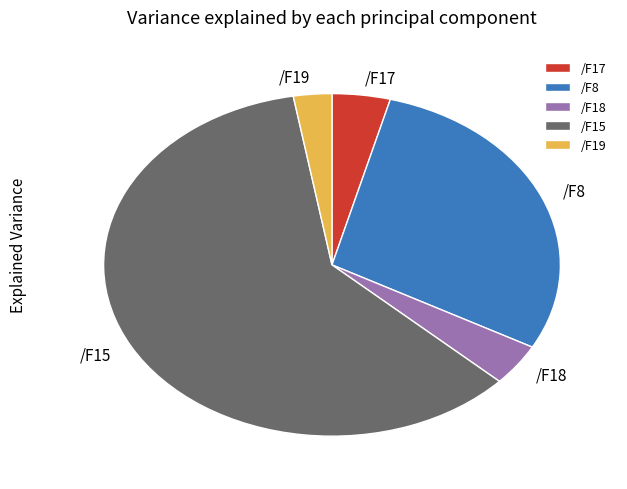

Which slice is the largest?

/F15